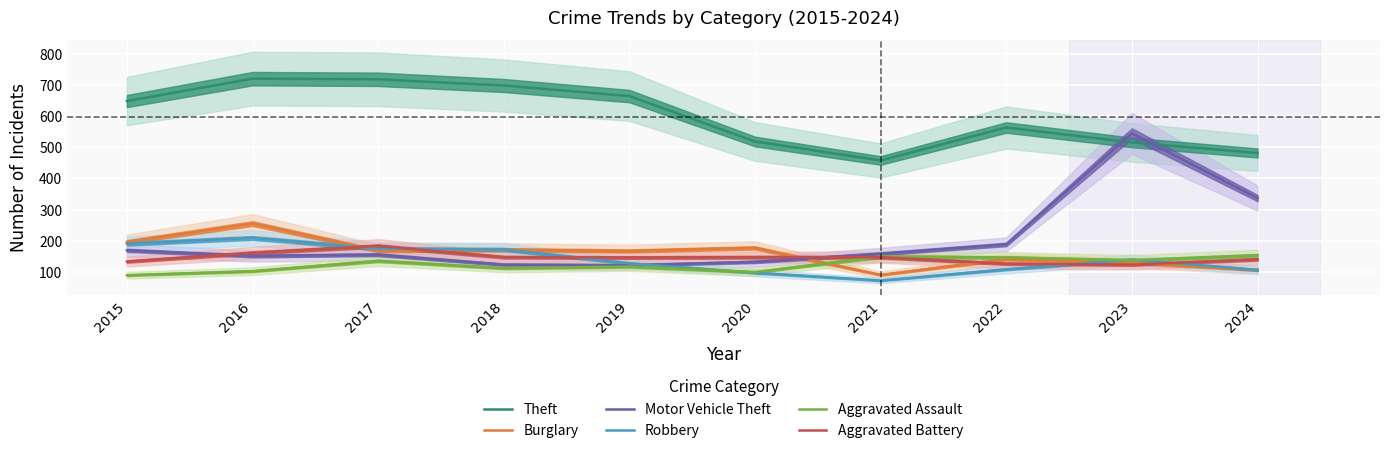

Is this an area chart (filled region under the line)?

No